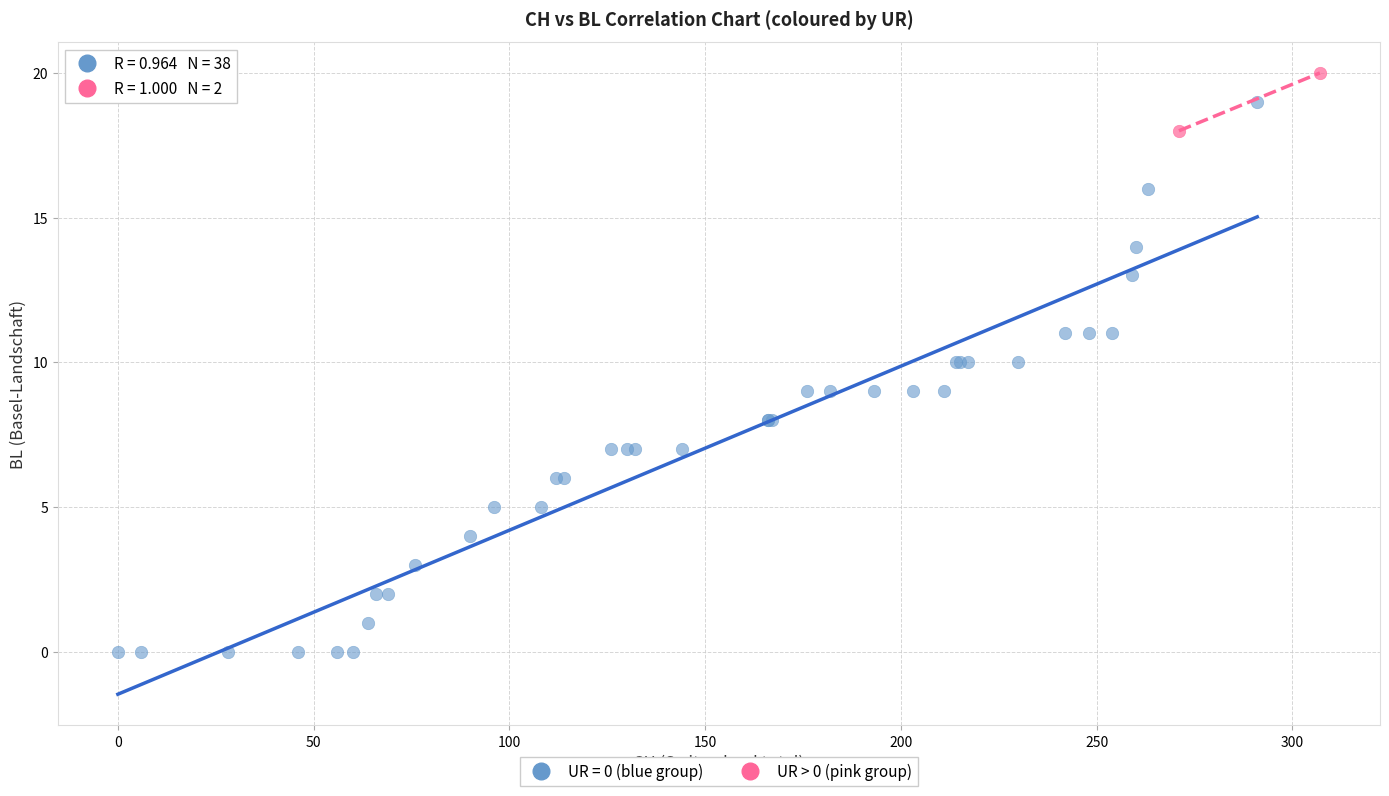

What are all the series names shown in the legend?

UR = 0 (blue group), UR > 0 (pink group)